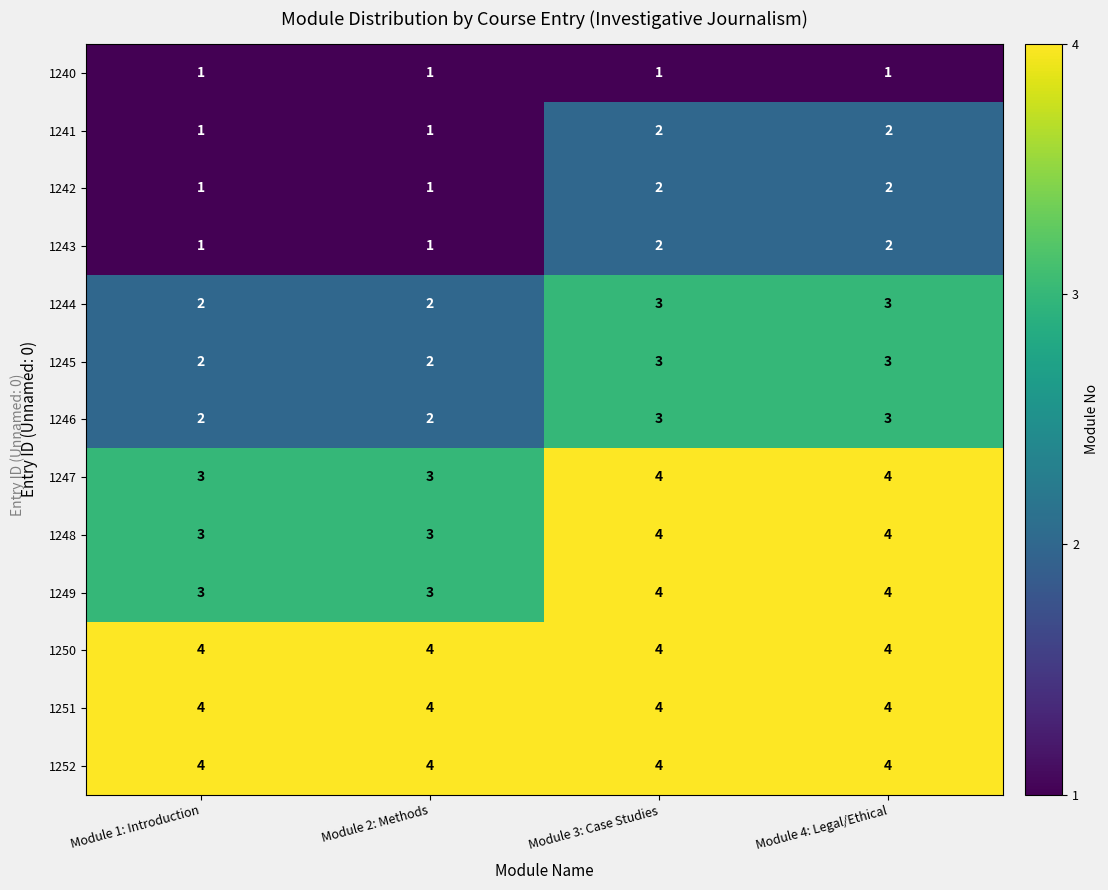

What is the spread (max minus min) of values at Module 2: Methods?

3